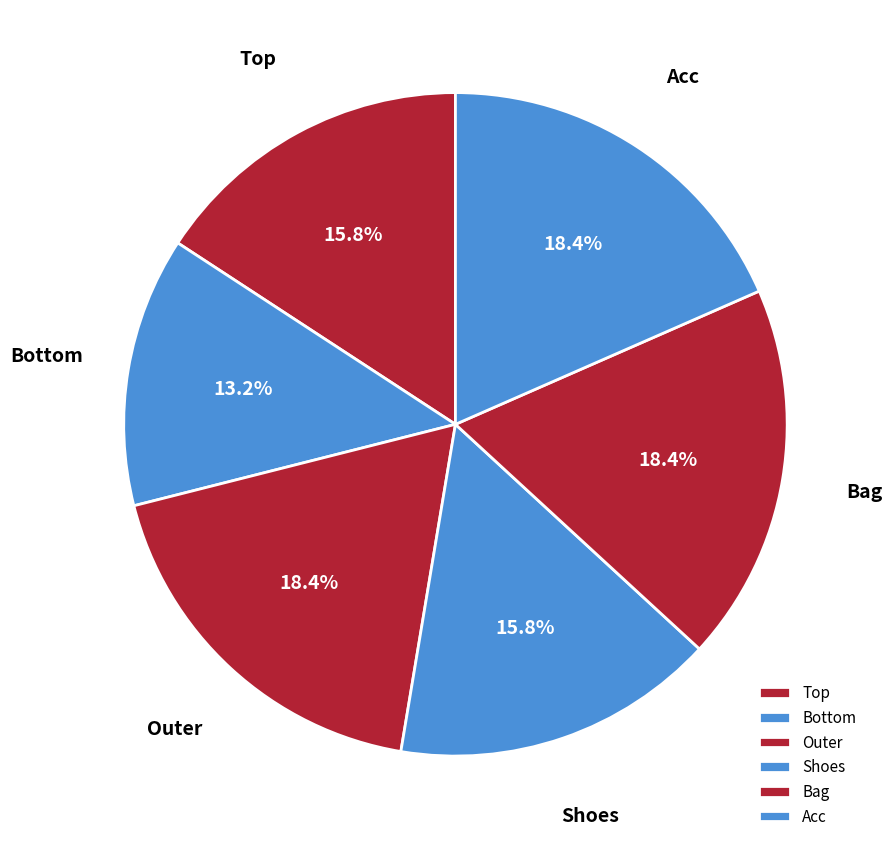

Does Bag account for over 50% of the chart?

No